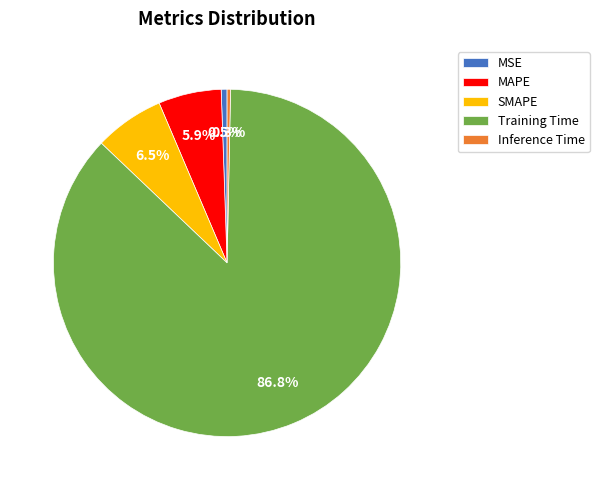

Which slice is the largest?

Training Time